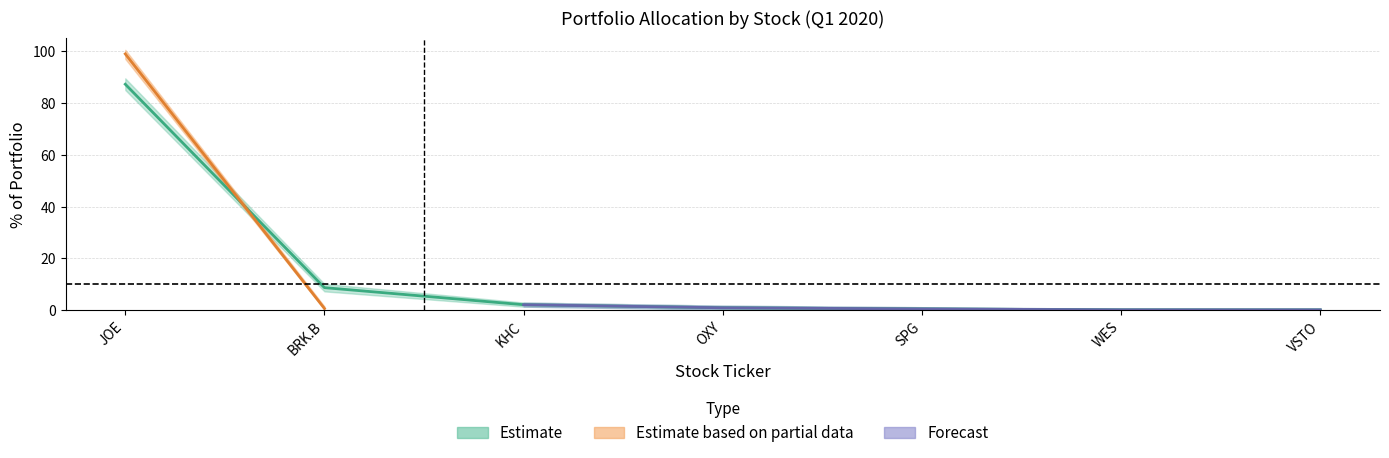

True or false: Current % of Portfolio has more than 0 points higher than both neighbors.

False